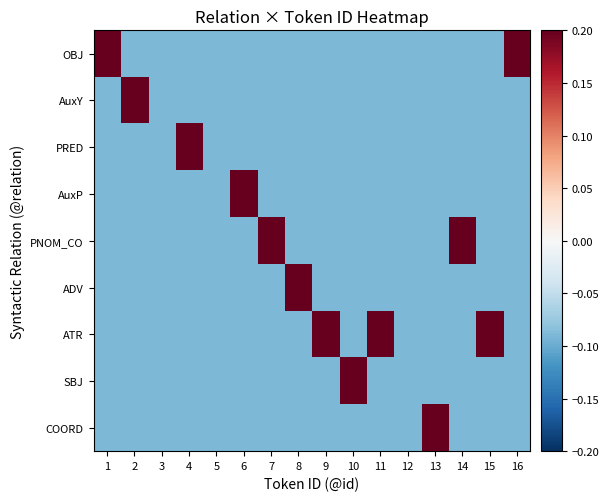

Reading left to right, extract all data points from this chart.

OBJ: 1=0.9	2=-0.1	3=-0.1	4=-0.1	5=-0.1	6=-0.1	7=-0.1	8=-0.1	9=-0.1	10=-0.1	11=-0.1	12=-0.1	13=-0.1	14=-0.1	15=-0.1	16=0.9
AuxY: 1=-0.1	2=0.9	3=-0.1	4=-0.1	5=-0.1	6=-0.1	7=-0.1	8=-0.1	9=-0.1	10=-0.1	11=-0.1	12=-0.1	13=-0.1	14=-0.1	15=-0.1	16=-0.1
PRED: 1=-0.1	2=-0.1	3=-0.1	4=0.9	5=-0.1	6=-0.1	7=-0.1	8=-0.1	9=-0.1	10=-0.1	11=-0.1	12=-0.1	13=-0.1	14=-0.1	15=-0.1	16=-0.1
AuxP: 1=-0.1	2=-0.1	3=-0.1	4=-0.1	5=-0.1	6=0.9	7=-0.1	8=-0.1	9=-0.1	10=-0.1	11=-0.1	12=-0.1	13=-0.1	14=-0.1	15=-0.1	16=-0.1
PNOM_CO: 1=-0.1	2=-0.1	3=-0.1	4=-0.1	5=-0.1	6=-0.1	7=0.9	8=-0.1	9=-0.1	10=-0.1	11=-0.1	12=-0.1	13=-0.1	14=0.9	15=-0.1	16=-0.1
ADV: 1=-0.1	2=-0.1	3=-0.1	4=-0.1	5=-0.1	6=-0.1	7=-0.1	8=0.9	9=-0.1	10=-0.1	11=-0.1	12=-0.1	13=-0.1	14=-0.1	15=-0.1	16=-0.1
ATR: 1=-0.1	2=-0.1	3=-0.1	4=-0.1	5=-0.1	6=-0.1	7=-0.1	8=-0.1	9=0.9	10=-0.1	11=0.9	12=-0.1	13=-0.1	14=-0.1	15=0.9	16=-0.1
SBJ: 1=-0.1	2=-0.1	3=-0.1	4=-0.1	5=-0.1	6=-0.1	7=-0.1	8=-0.1	9=-0.1	10=0.9	11=-0.1	12=-0.1	13=-0.1	14=-0.1	15=-0.1	16=-0.1
COORD: 1=-0.1	2=-0.1	3=-0.1	4=-0.1	5=-0.1	6=-0.1	7=-0.1	8=-0.1	9=-0.1	10=-0.1	11=-0.1	12=-0.1	13=0.9	14=-0.1	15=-0.1	16=-0.1